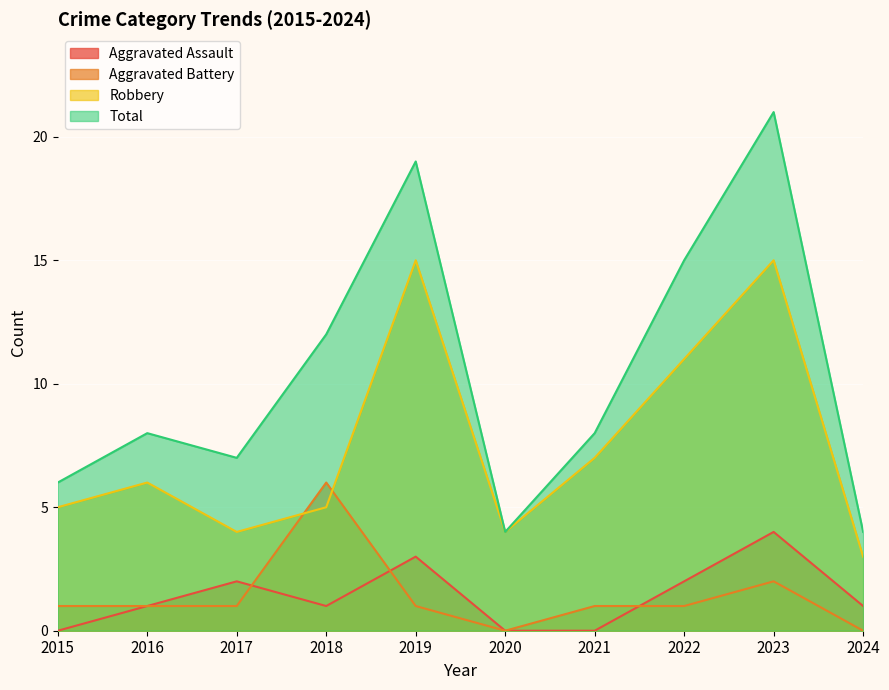

Which series has the largest total across all categories?

Total